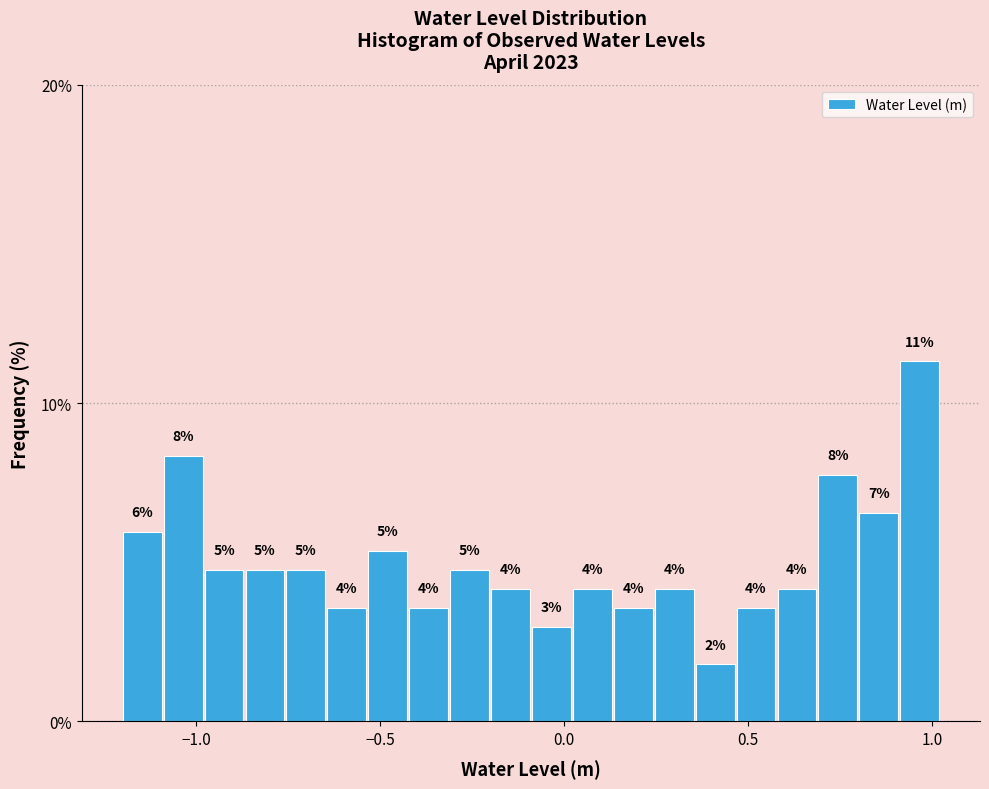

Read against the x-axis, roughly where is the centre of the tallest bar?

0.95